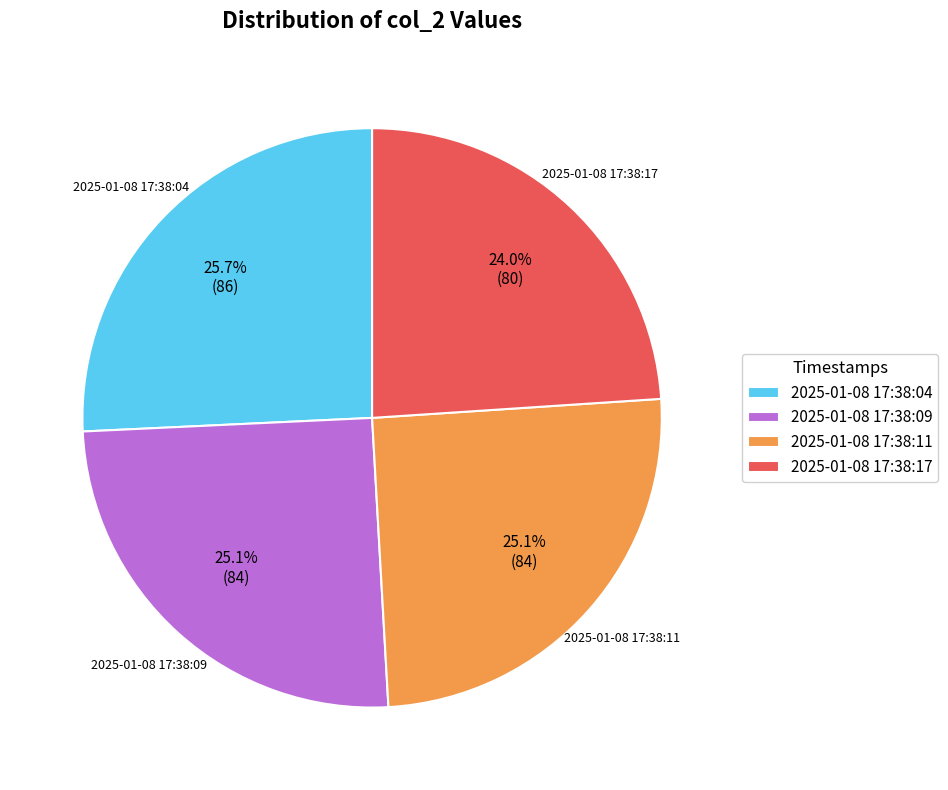

Combined, do 2025-01-08 17:38:04 and 2025-01-08 17:38:09 account for over 50%?

Yes